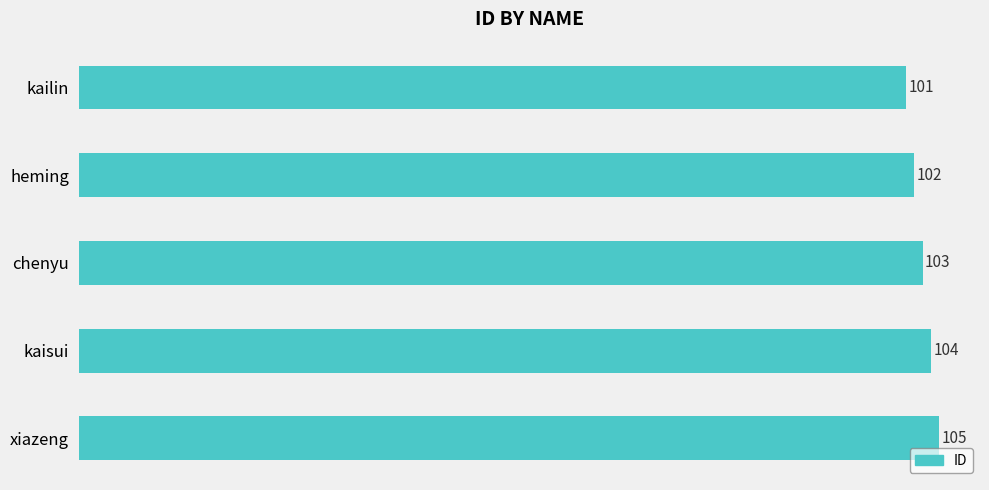

Reading top to bottom, extract all data points from this chart.

101	102	103	104	105